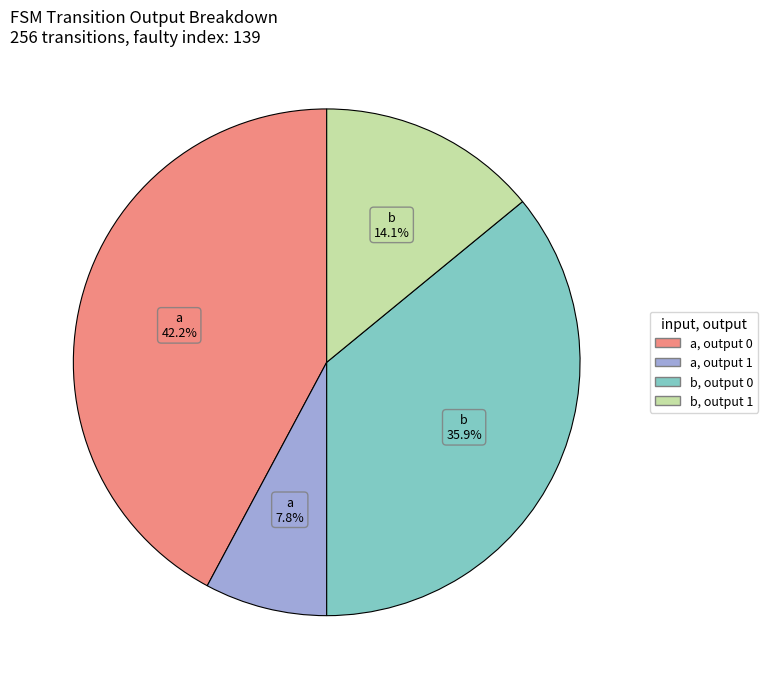

Is there any slice that represents more than half of the pie?

No